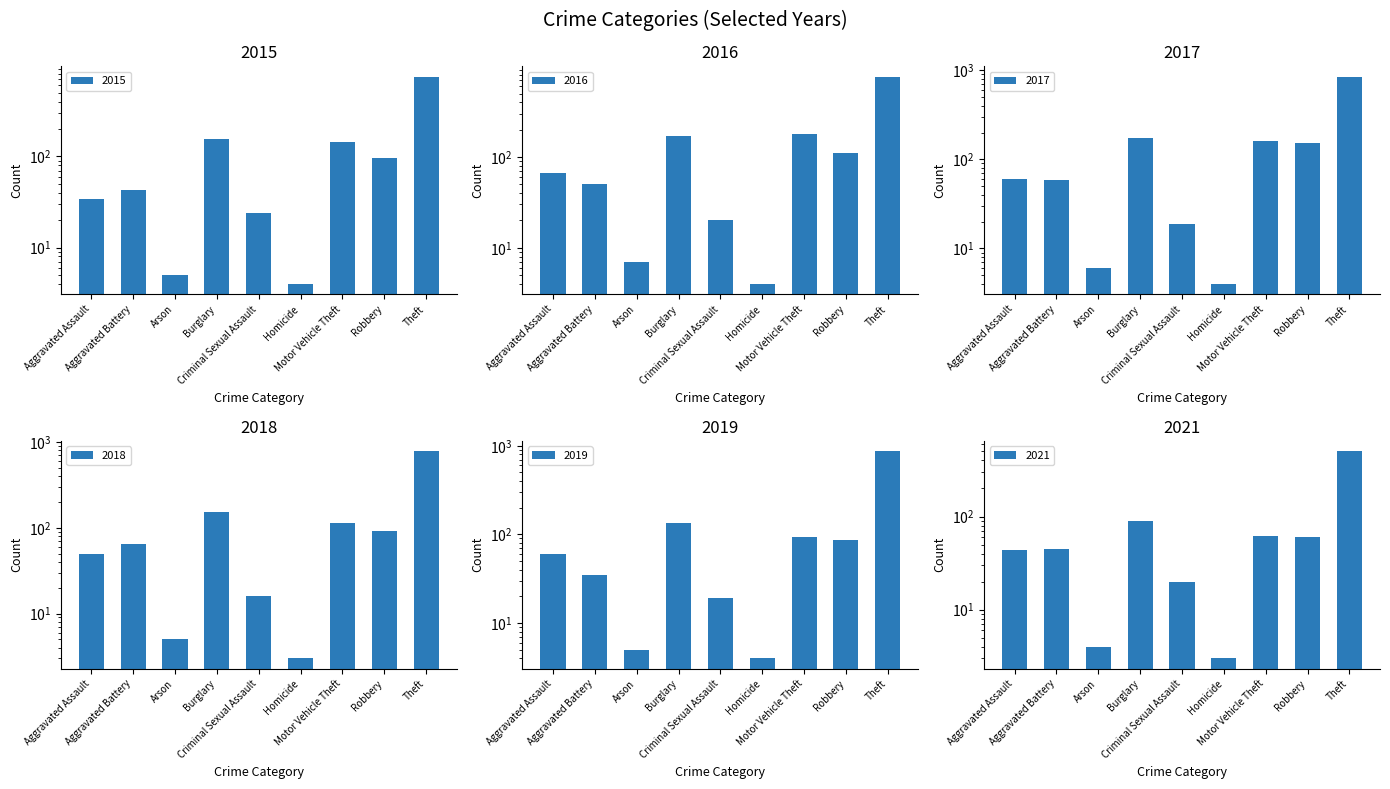

What is the difference between the maximum and minimum values in the 2021 series?

499